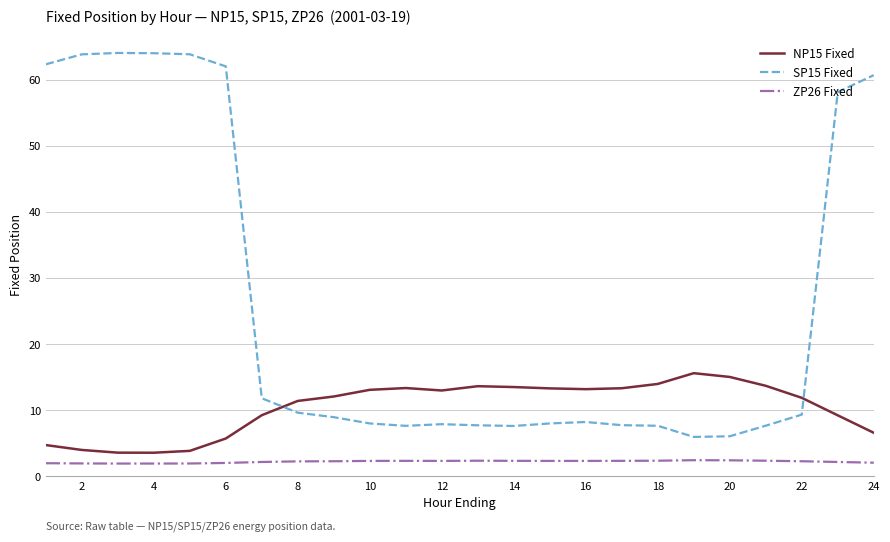

True or false: NP15 Fixed and ZP26 Fixed intersect in this chart.

False